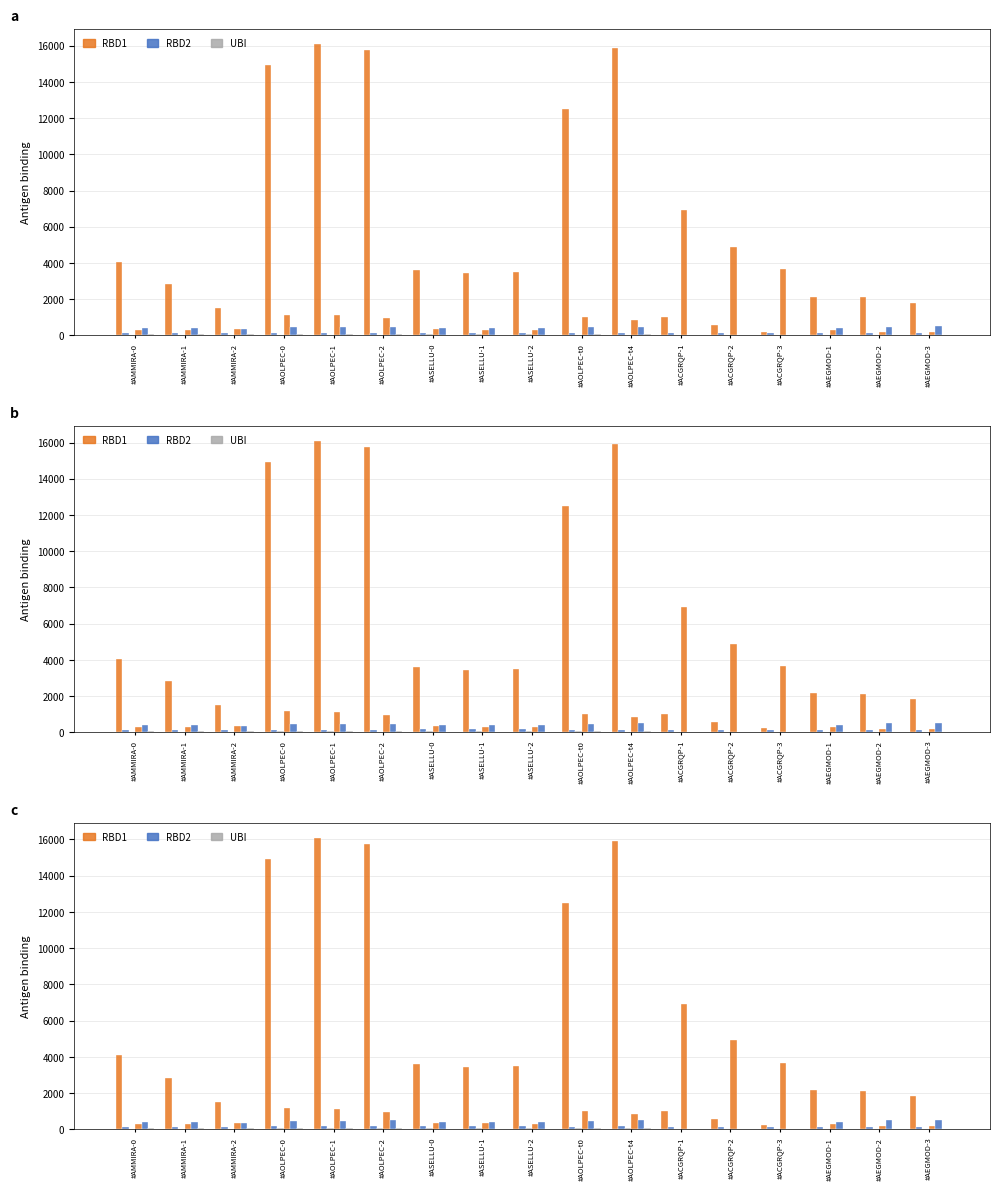

Between #ASELLU-0 and #ASELLU-1, which series saw the biggest shift?

RBD1